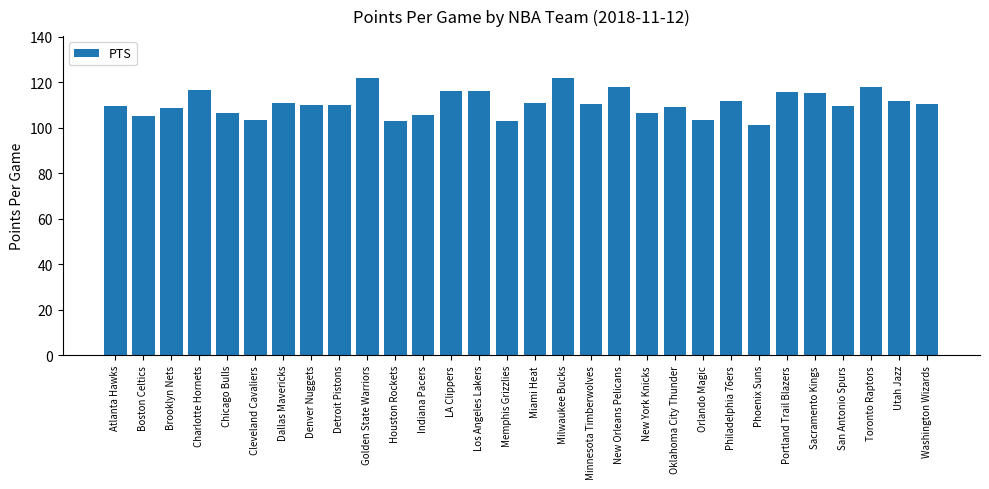

What position from the left is Minnesota Timberwolves?

18